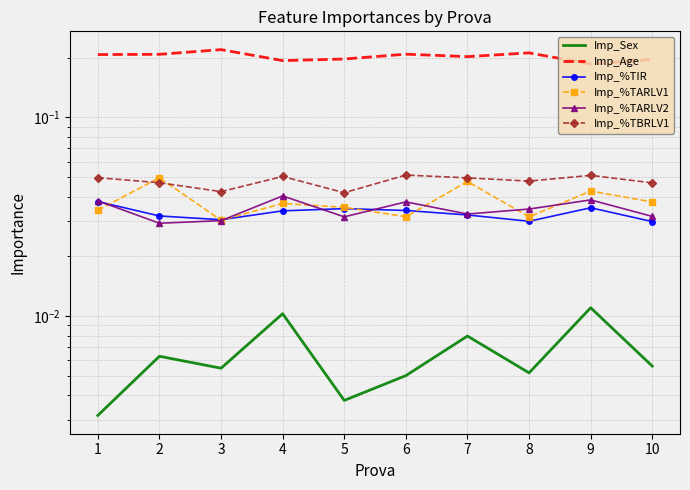

At which category is the sum across all series the highest?

7